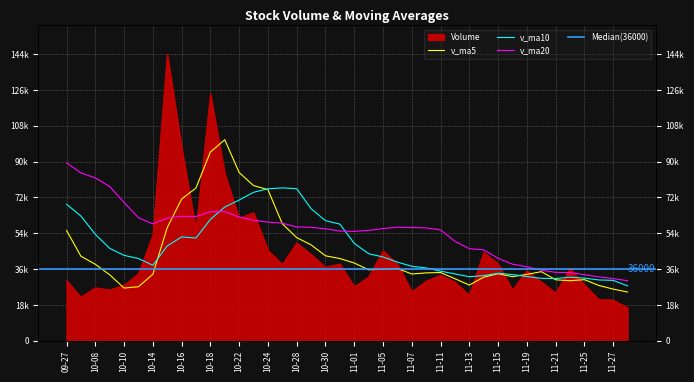

What is the difference between the second highest and minimum values in the v_ma20 series?

54211.9